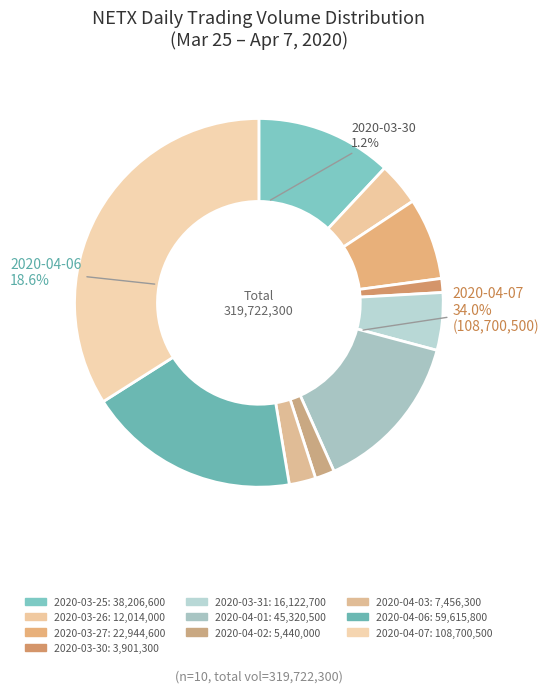

To the nearest percent, what percentage of the pie is 2020-04-06?

19%